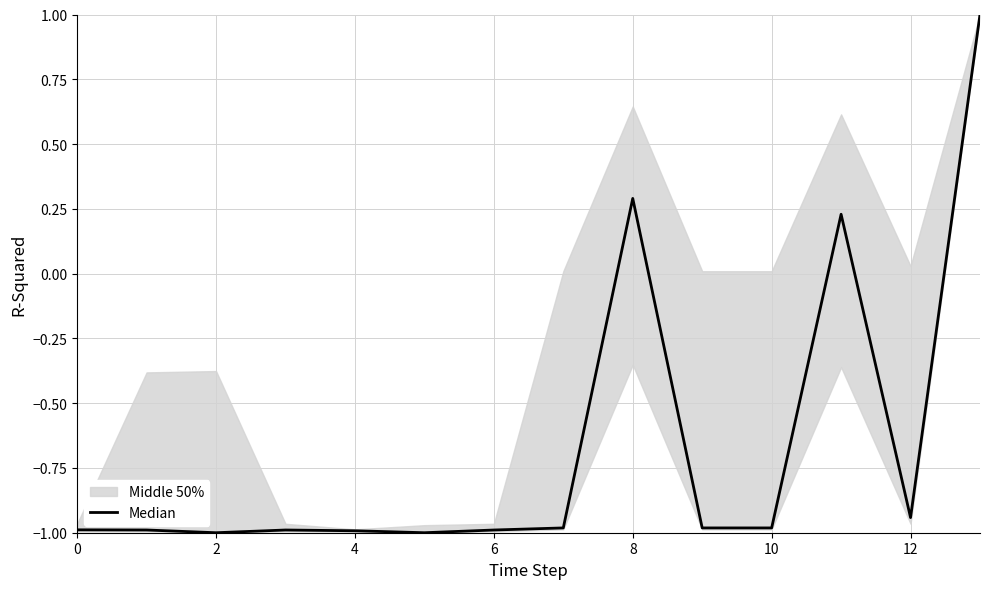

Where is the data nearest to the value 0?

11